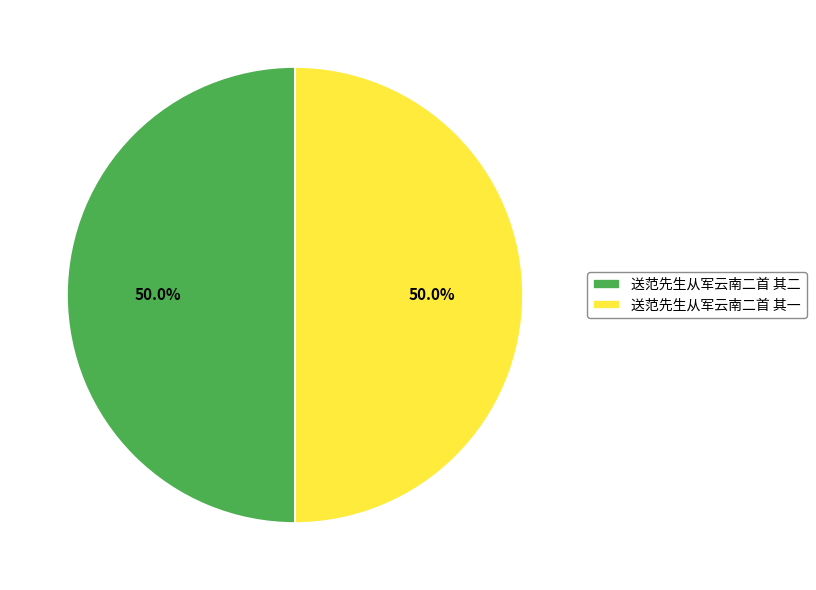

Approximately how many times larger is the value at 送范先生从军云南二首 其二 compared to 送范先生从军云南二首 其一?

1.0